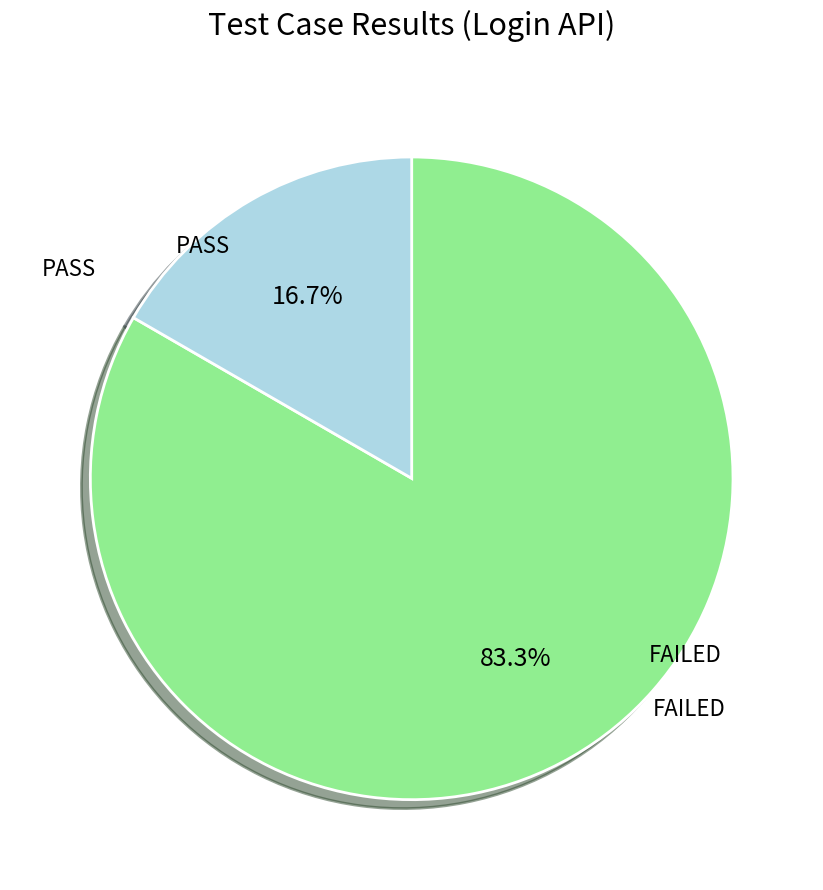

Is there a majority slice in this chart?

Yes